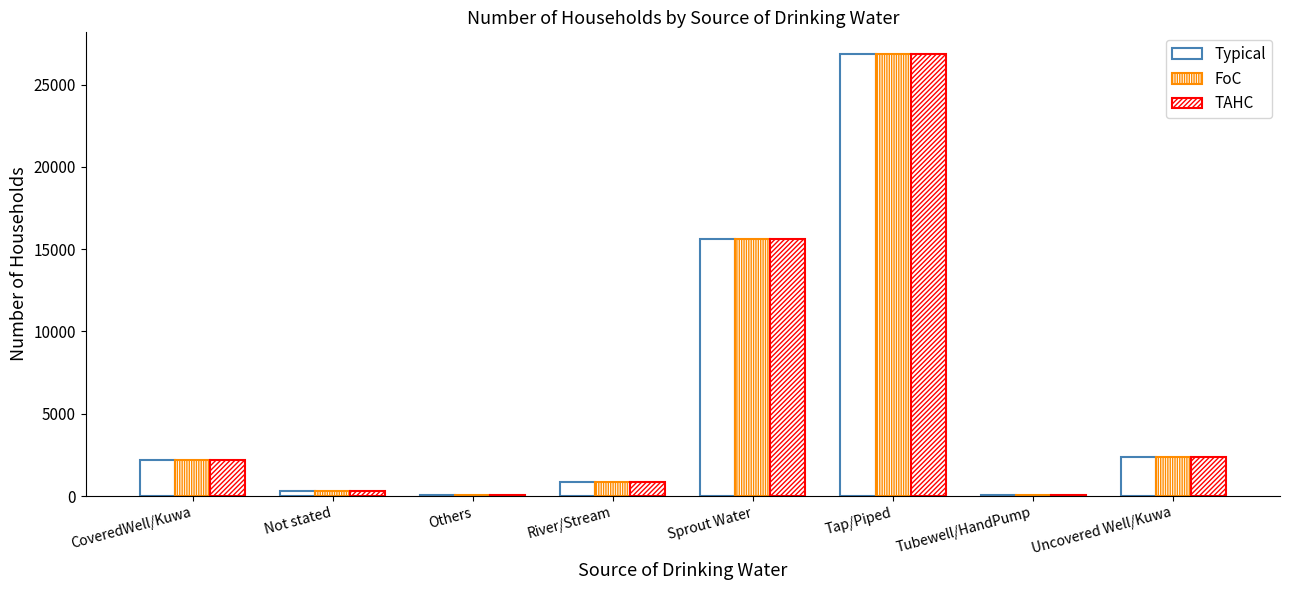

How many data points does each series have?

8